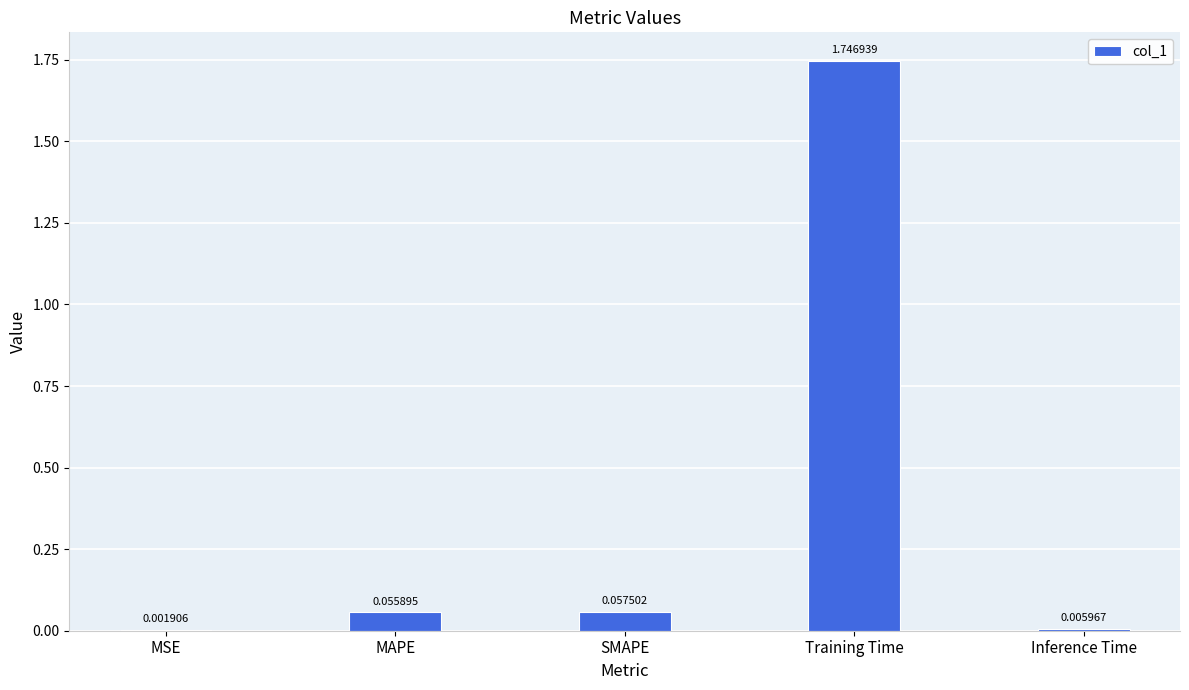

What is the sum of all values?

1.9